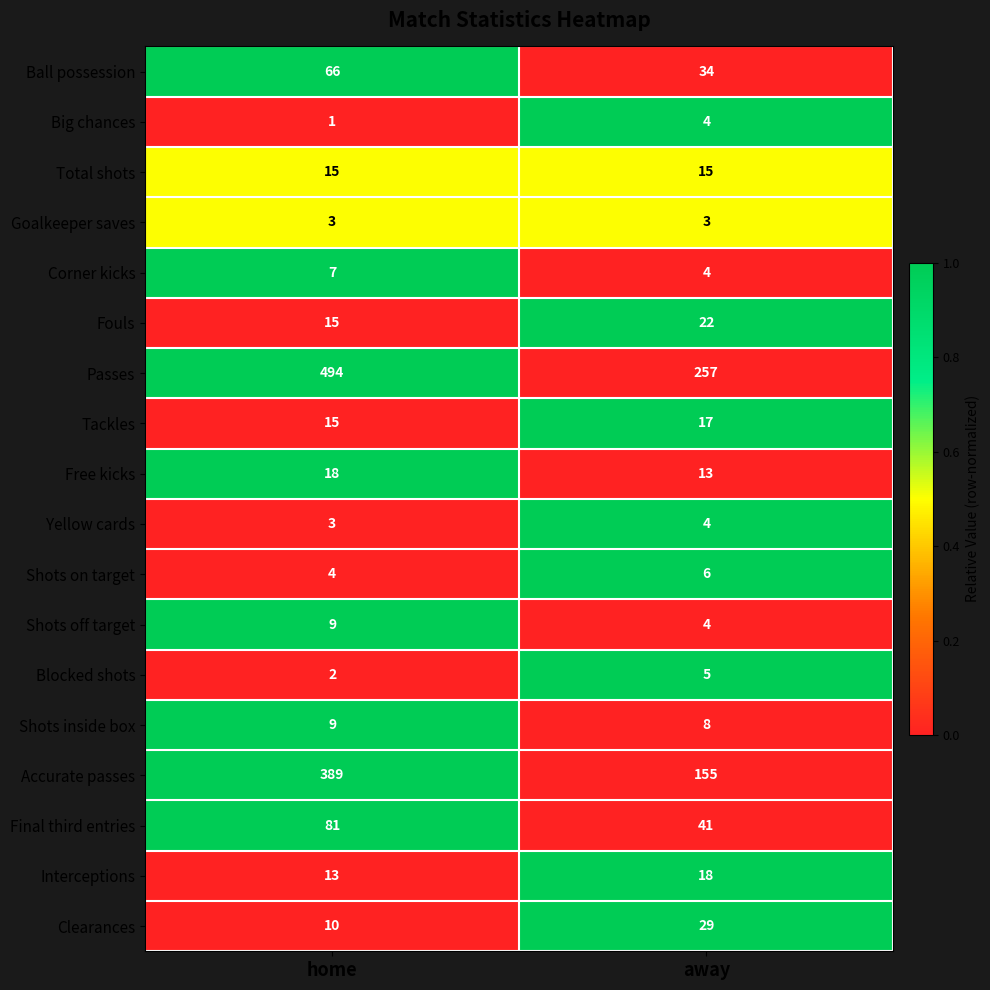

How many distinct data groups are displayed?

18